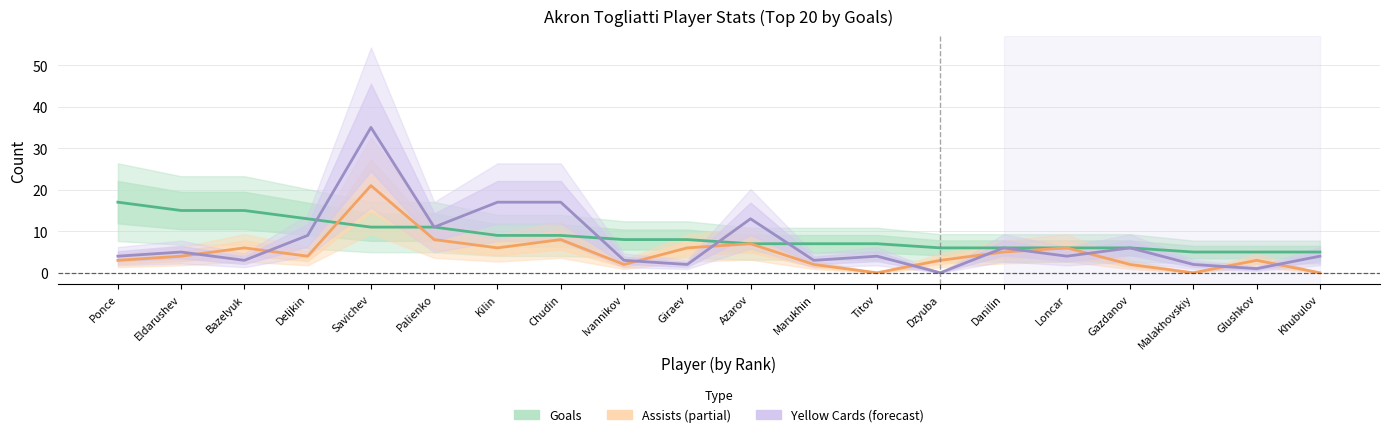

How many series are shown in this chart?

3